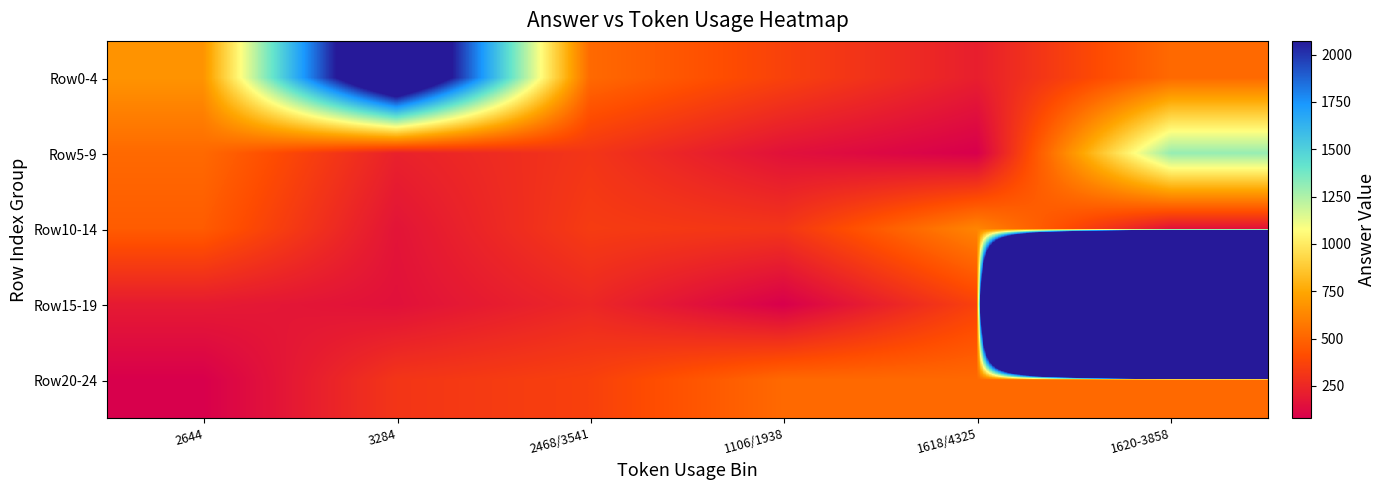

At 2644, list the series in order from smallest to largest.

Row20-24, Row15-19, Row10-14, Row5-9, Row0-4